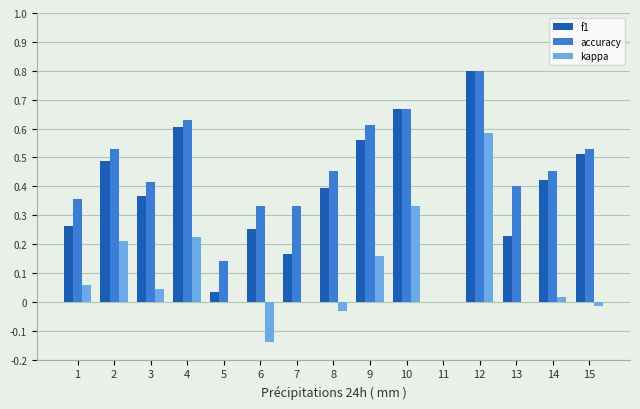

How many positive values does the f1 series have?

14